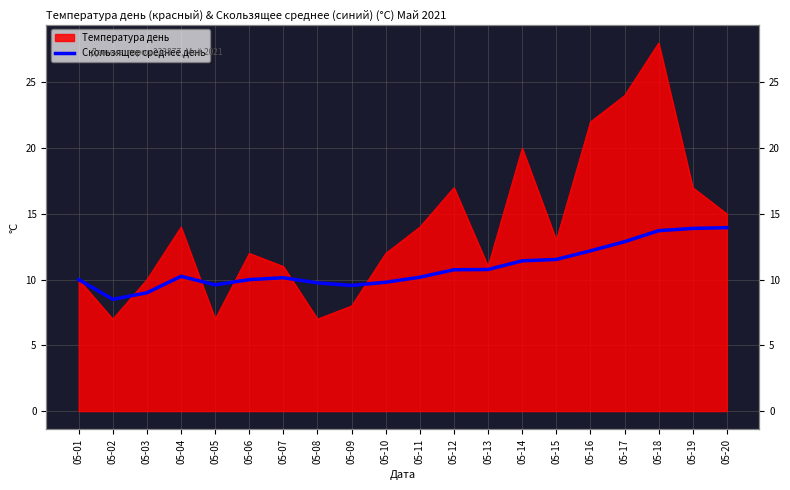

What is the approximate value at 05-10?

9.8